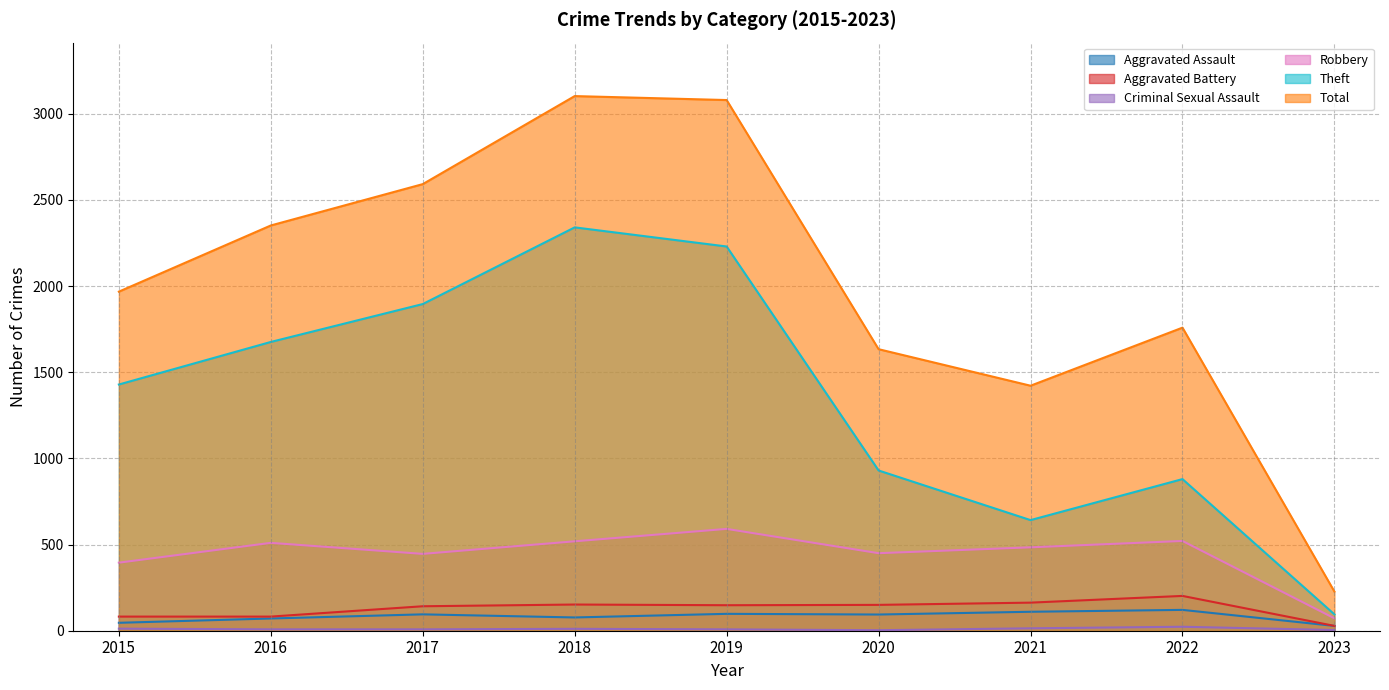

What is the value of the Total point at the 4th from the left?

3103